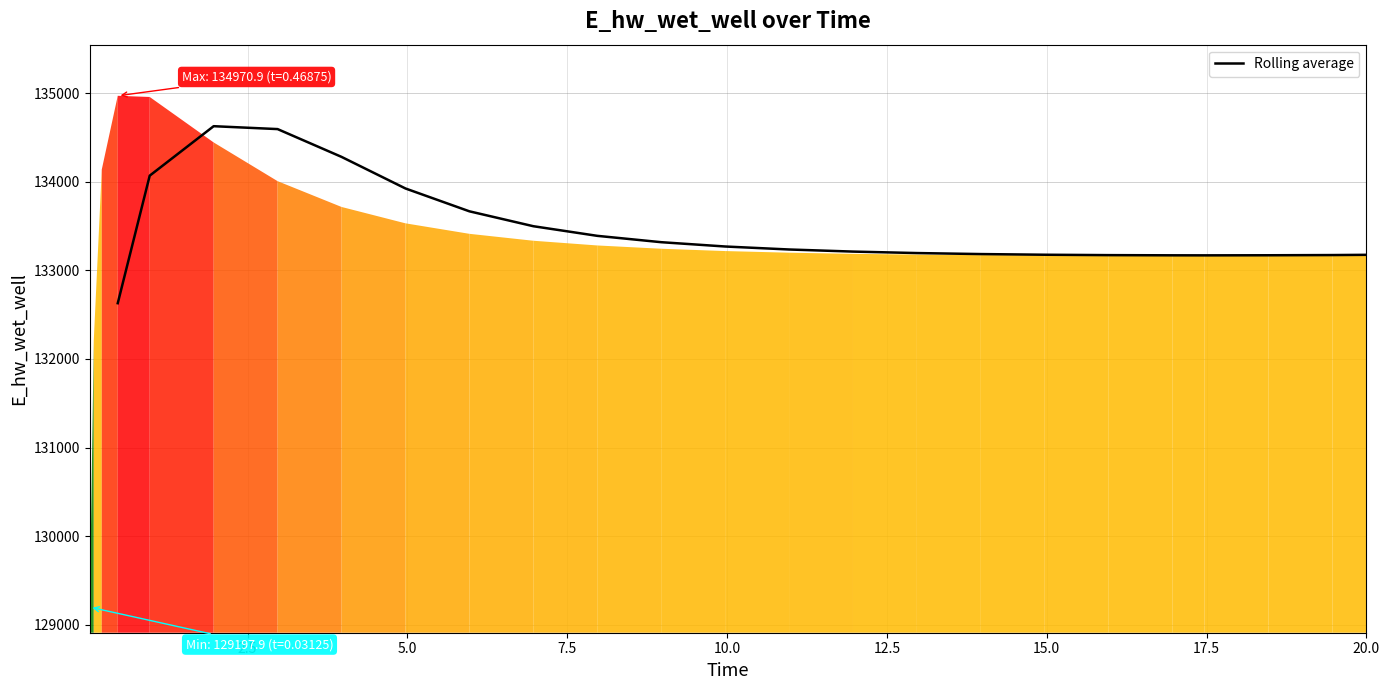

What is the maximum value shown in the chart?

134627.8